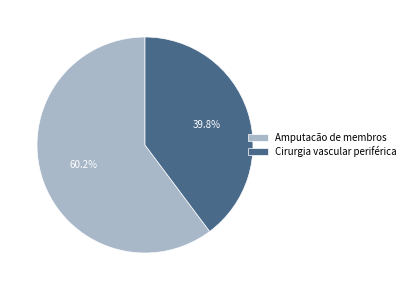

What is the smallest slice in the pie chart?

Cirurgia vascular periférica